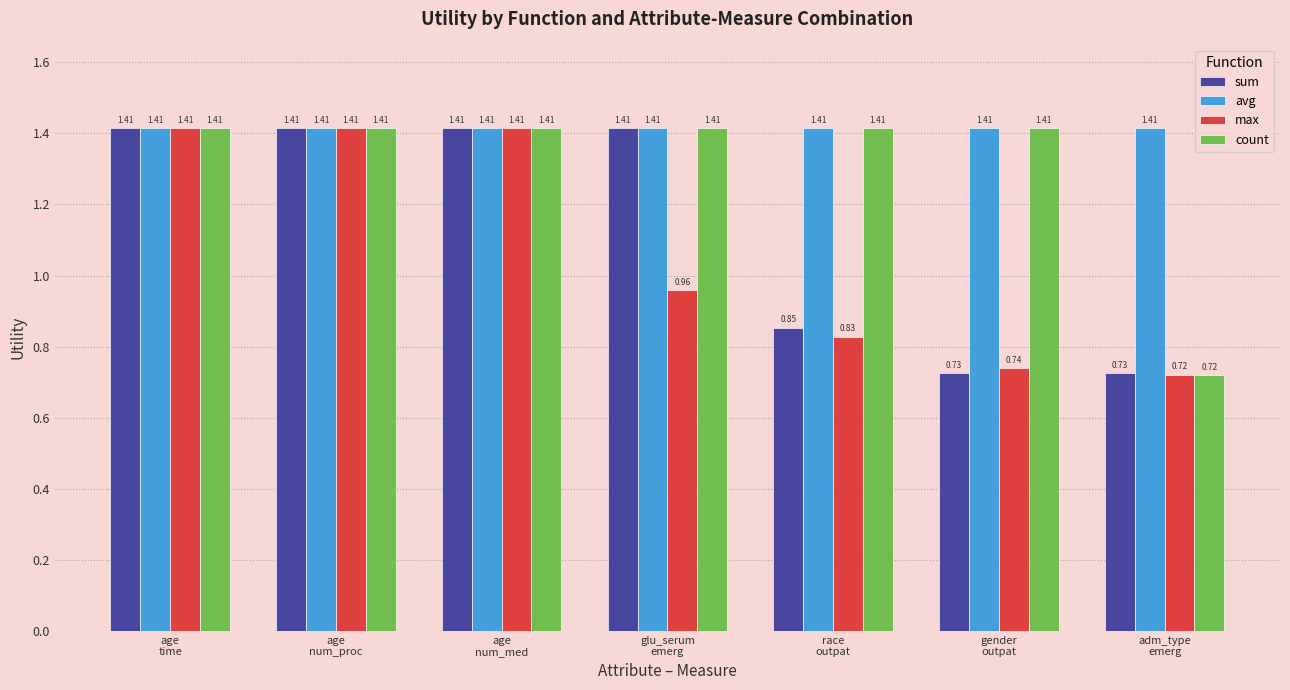

At which label is max closest to 1?

glu_serum
emerg